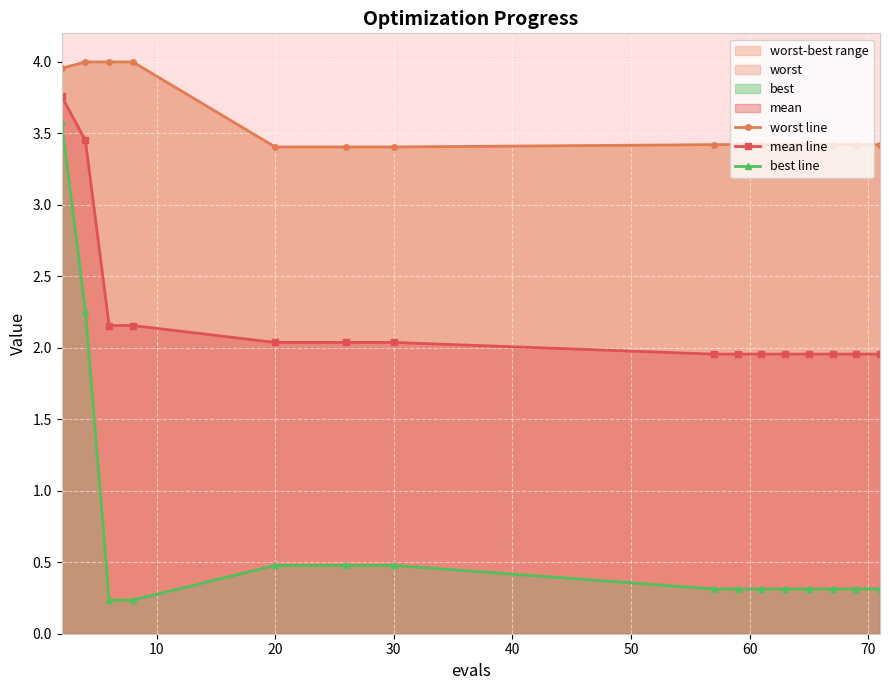

True or false: worst line and mean line cross at least once.

False